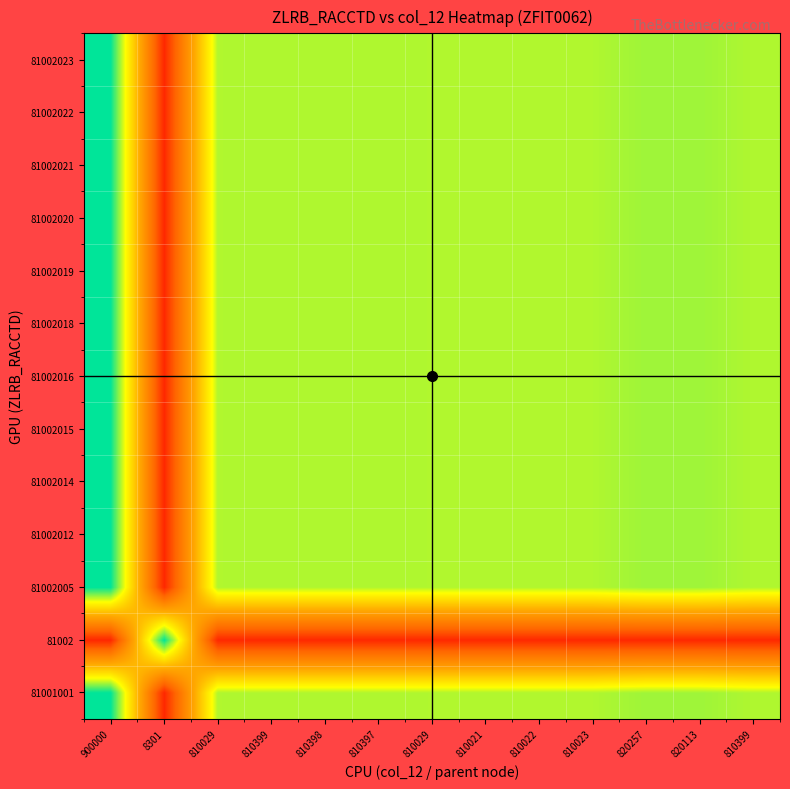

Count the number of data series in this chart.

13